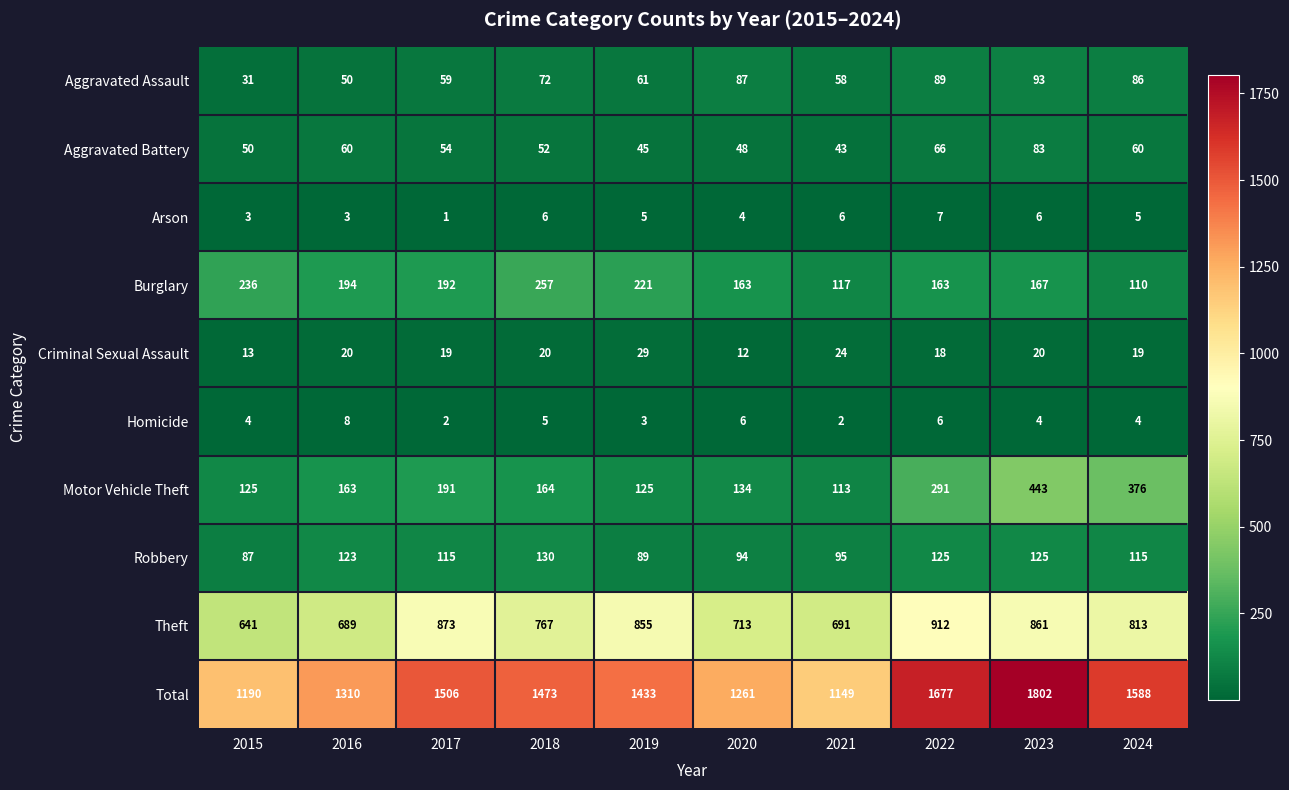

True or false: Robbery has a value of 123 at 2016.

True